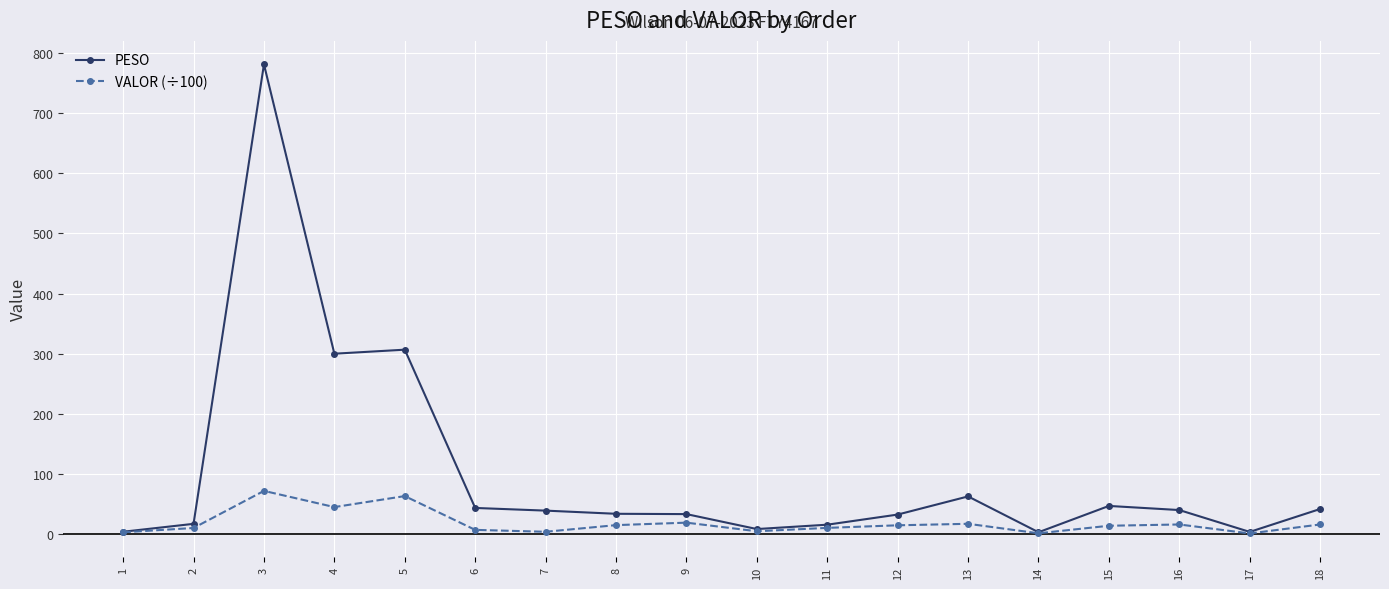

At which category is the sum across all series the highest?

3